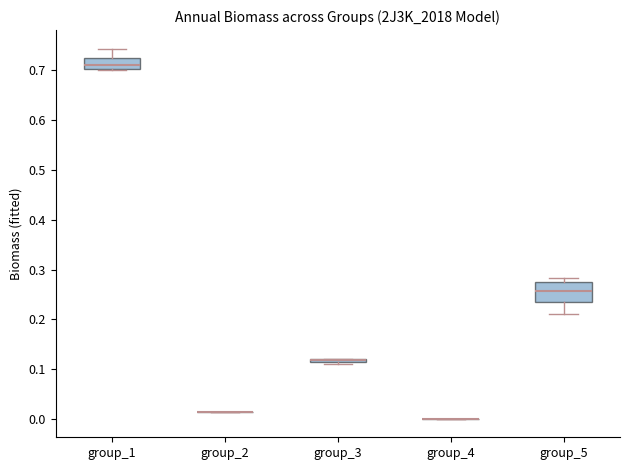

Which box is the tallest, from its lower edge to its upper edge?

group_5